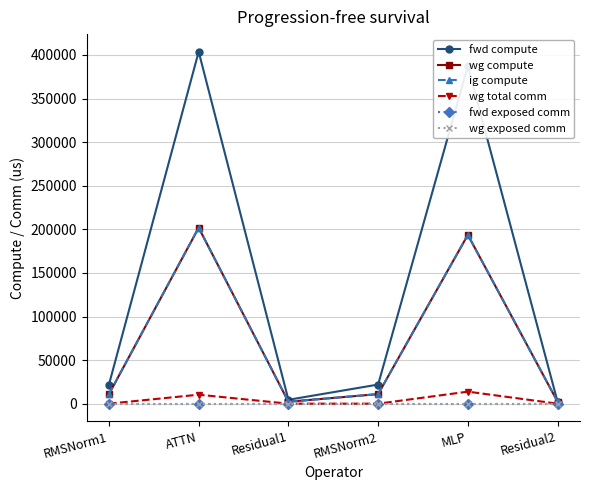

Is the value of wg compute at RMSNorm2 greater than the value of ig compute at Residual2?

Yes